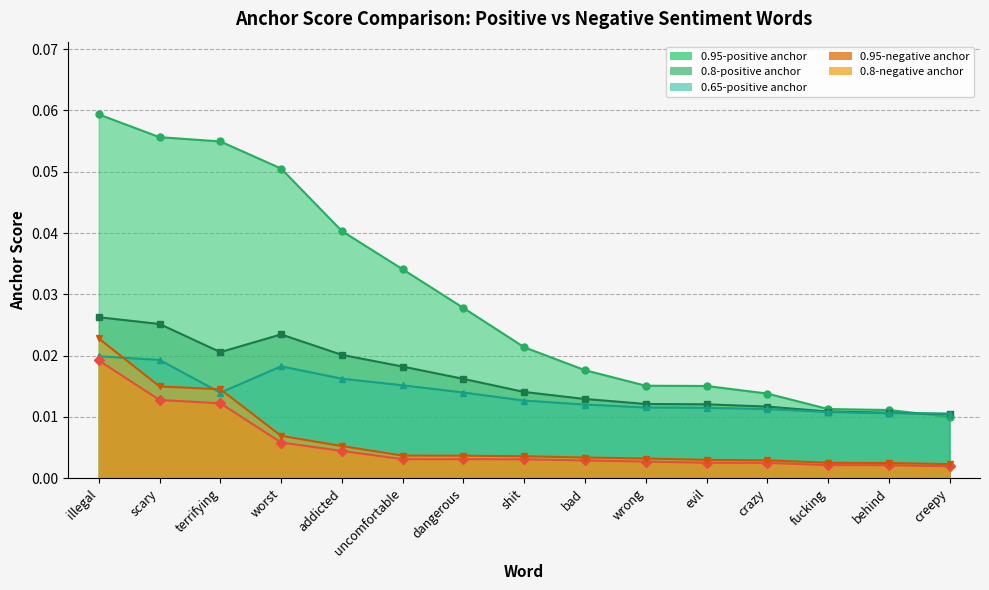

Rank the series by their maximum value, from highest to lowest.

0.95-positive anchor, 0.8-positive anchor, 0.8-negative anchor, 0.65-positive anchor, 0.95-negative anchor